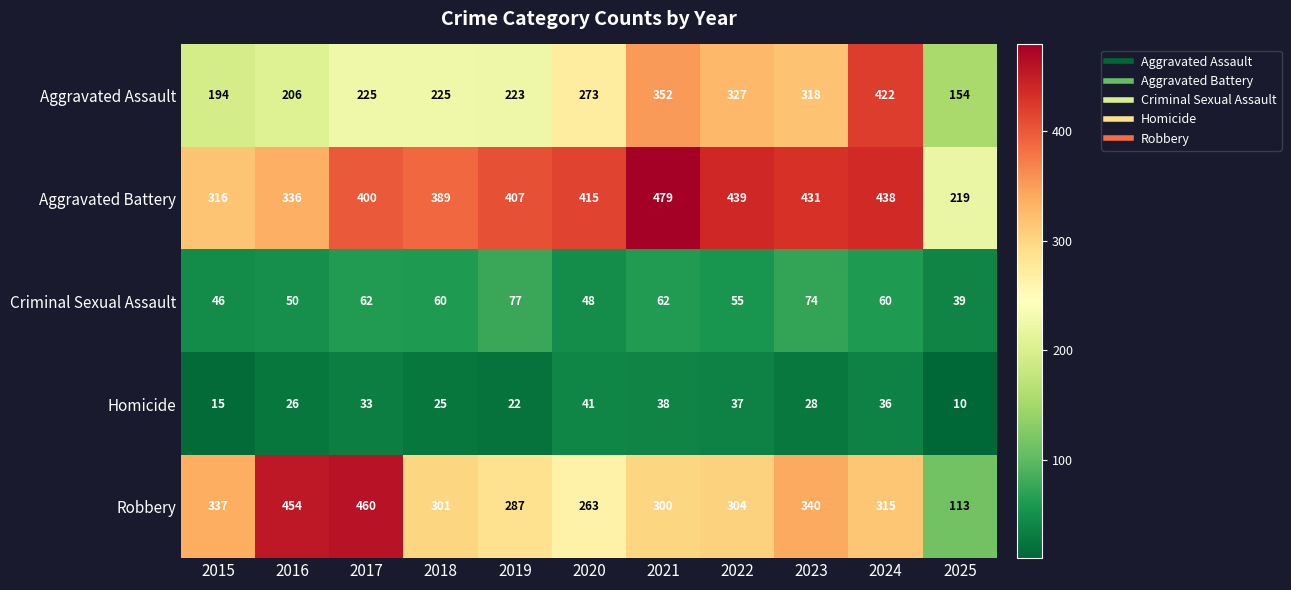

What is the difference between the second highest and minimum values in the Robbery series?

341